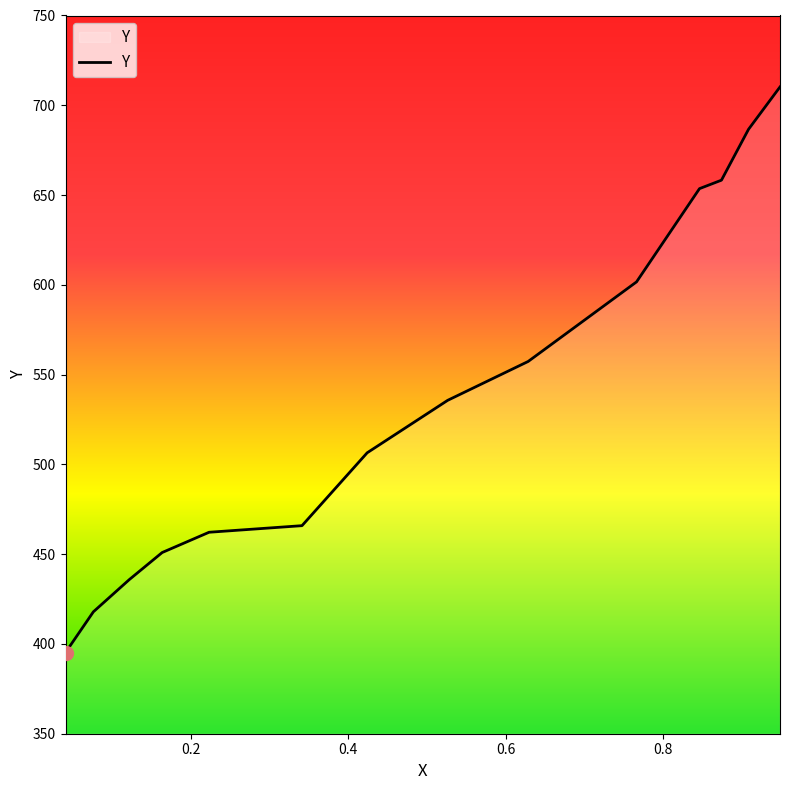

Is this an area chart (filled region under the line)?

No